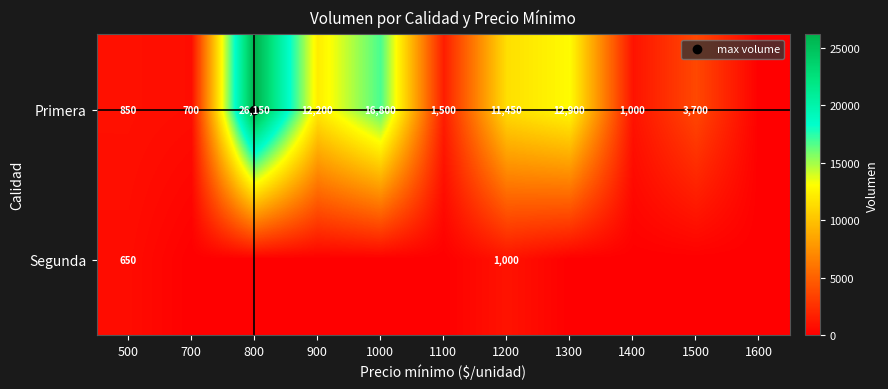

Which series has the largest range (max minus min)?

Primera